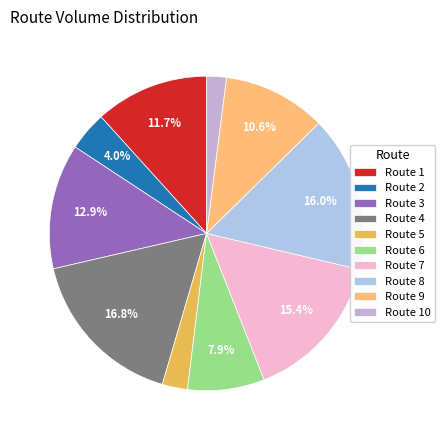

How many slices are in this pie chart?

10